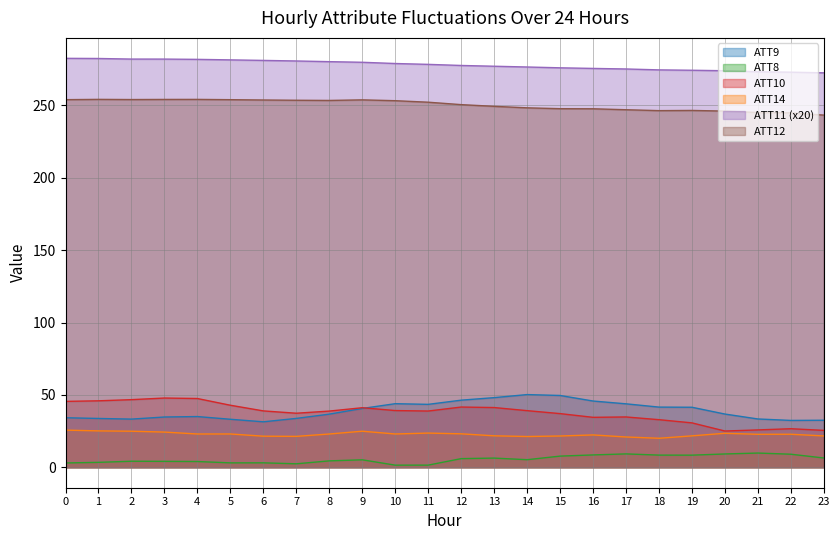

What is the value of the ATT14 point at the 1st from the left?

25.7